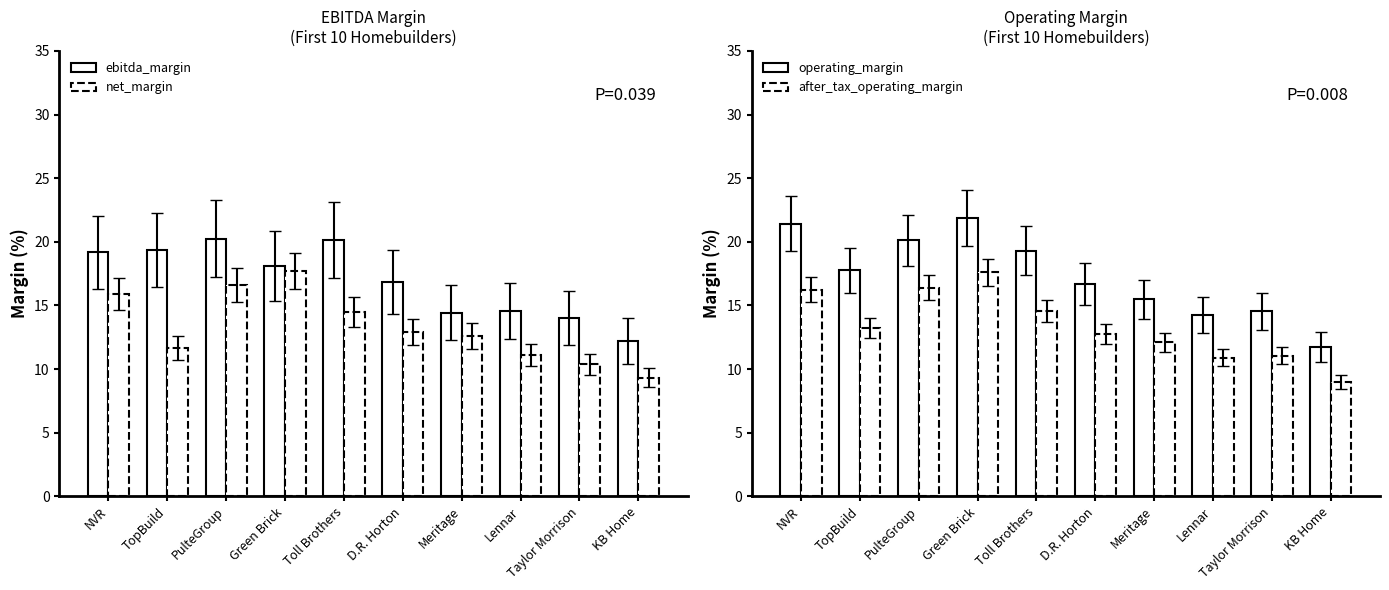

Reading left to right, extract all data points from this chart.

ebitda_margin: 19.2	19.4	20.2	18.1	20.1	16.9	14.4	14.6	14.0	12.2
net_margin: 15.9	11.7	16.6	17.7	14.5	12.9	12.6	11.1	10.4	9.3
operating_margin: 21.4	17.8	20.1	21.9	19.3	16.7	15.5	14.2	14.5	11.7
after_tax_operating_margin: 16.2	13.2	16.4	17.6	14.5	12.7	12.1	10.9	11.0	9.0